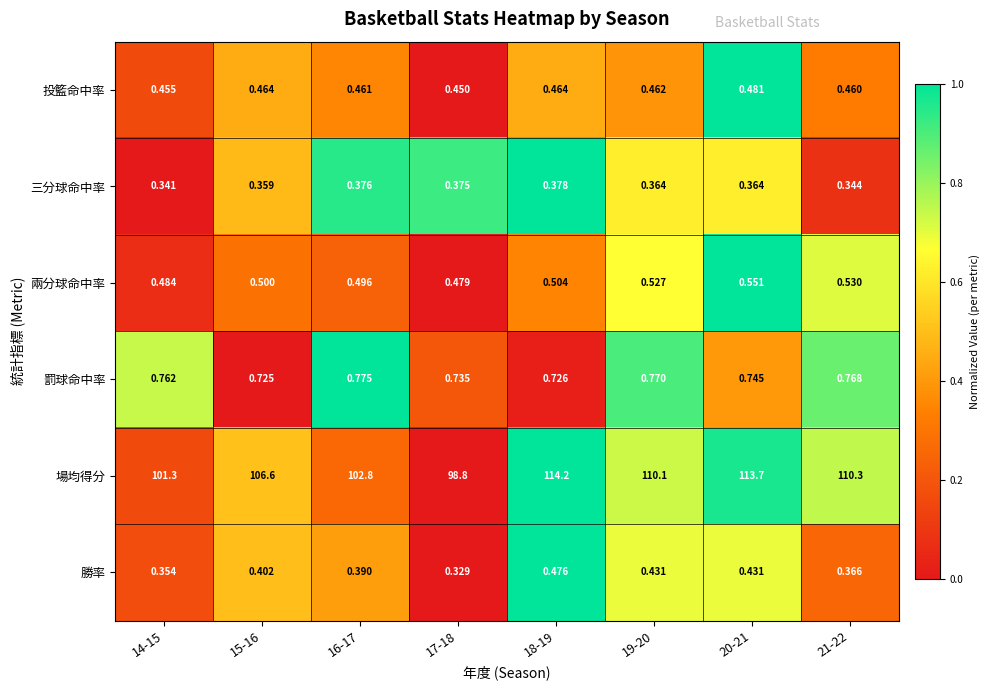

At how many categories does at least one series exceed 0?

8